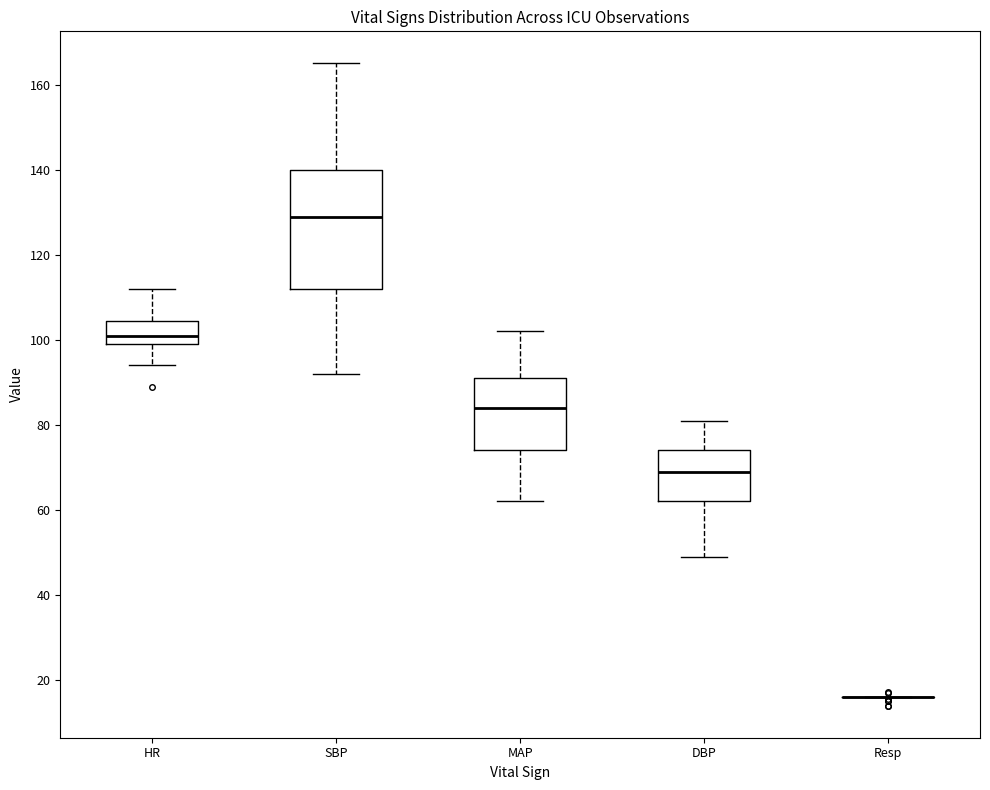

Which box is the tallest, from its lower edge to its upper edge?

SBP